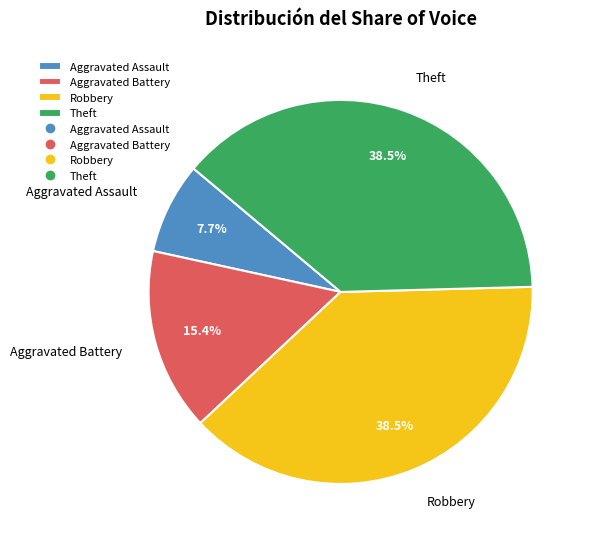

How much of the chart is everything except Robbery?

61.5%